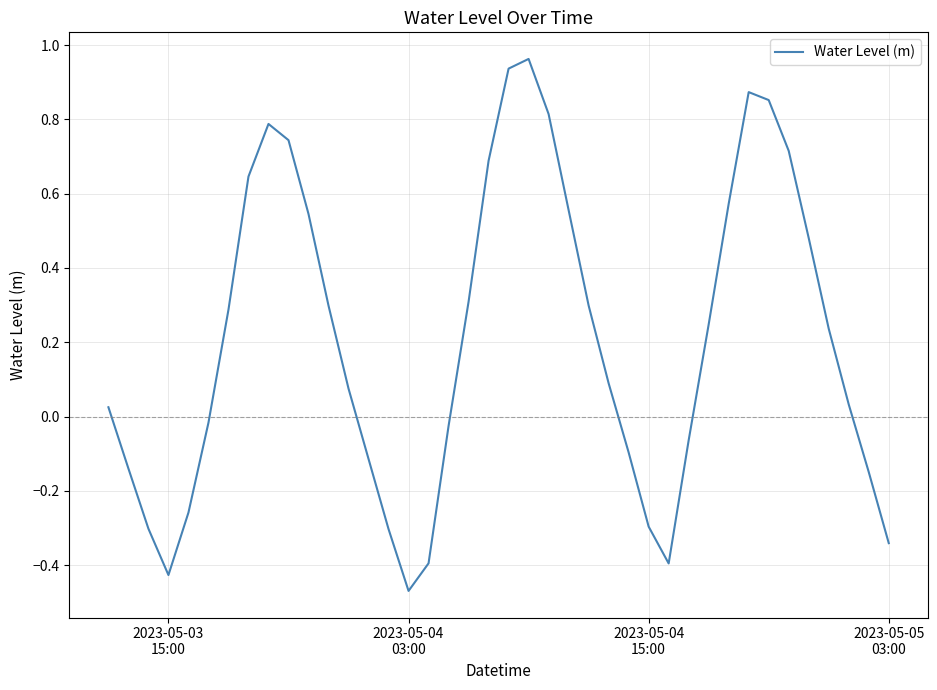

What is the difference between the maximum and minimum values?

1.4